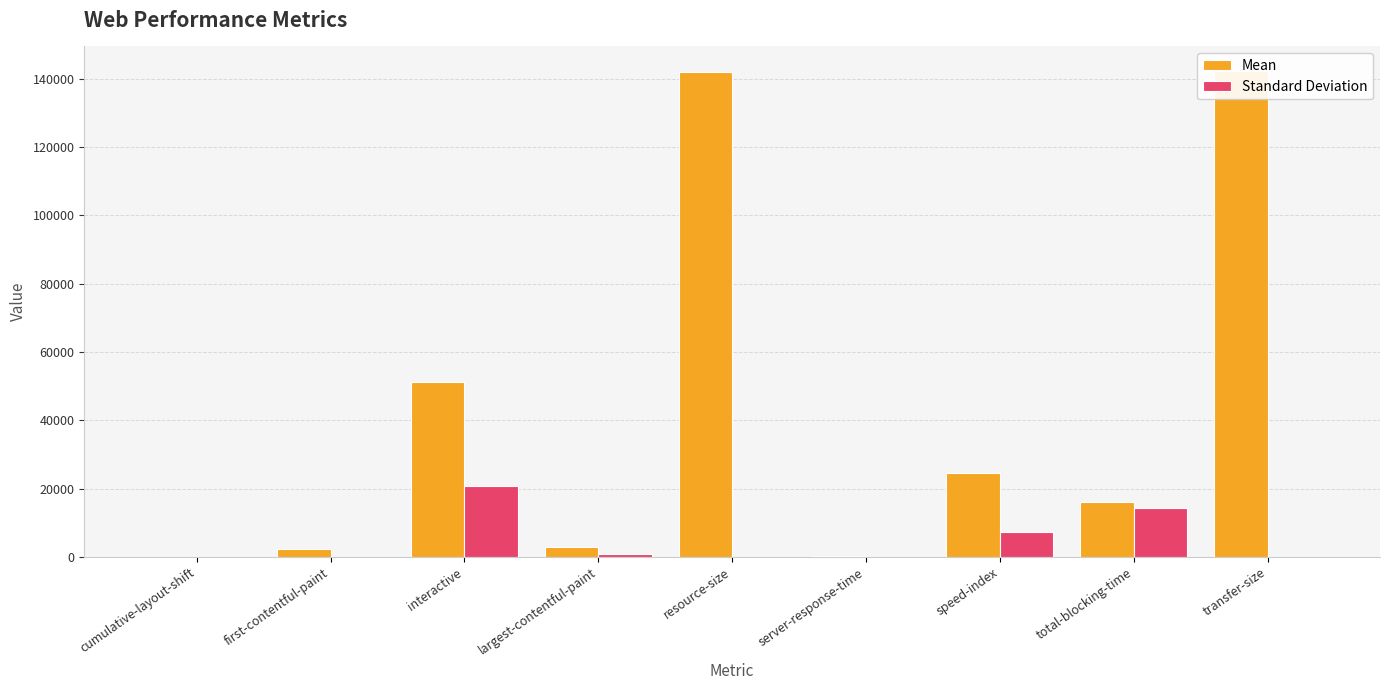

Reading right to left, list all the values displayed in this chart.

Mean: 142286.0	16017.3	24425.9	273.3	141952.0	2951.9	51154.3	2224.8	0.0
Standard Deviation: 0.0	14316.5	7166.1	90.3	0.0	769.2	20828.6	47.2	0.0